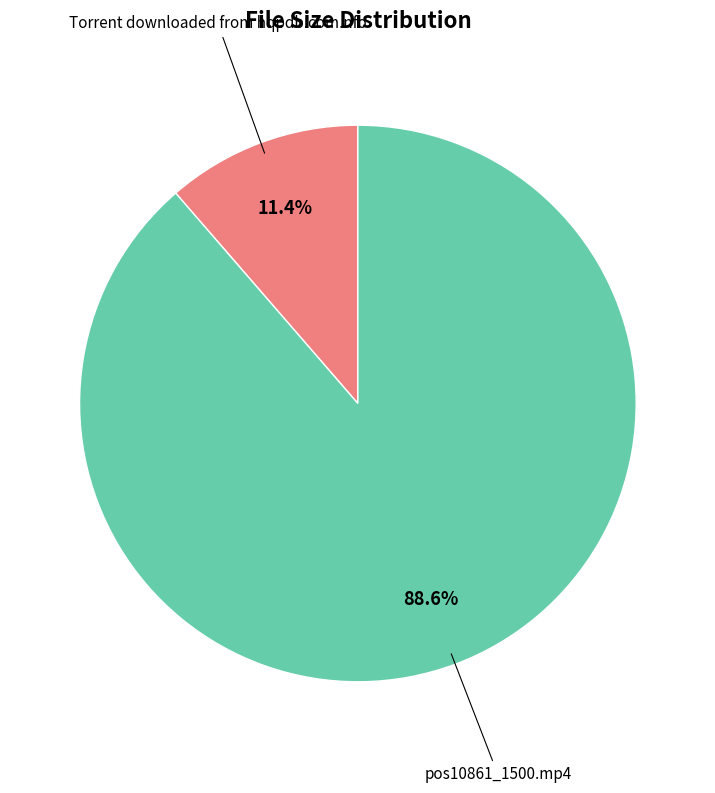

Is there any slice that represents more than half of the pie?

Yes